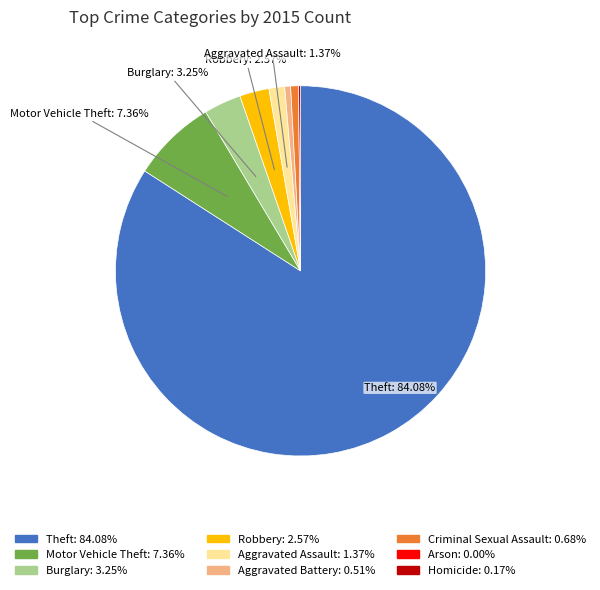

The Aggravated Battery slice represents 1% of the pie. True or false?

True